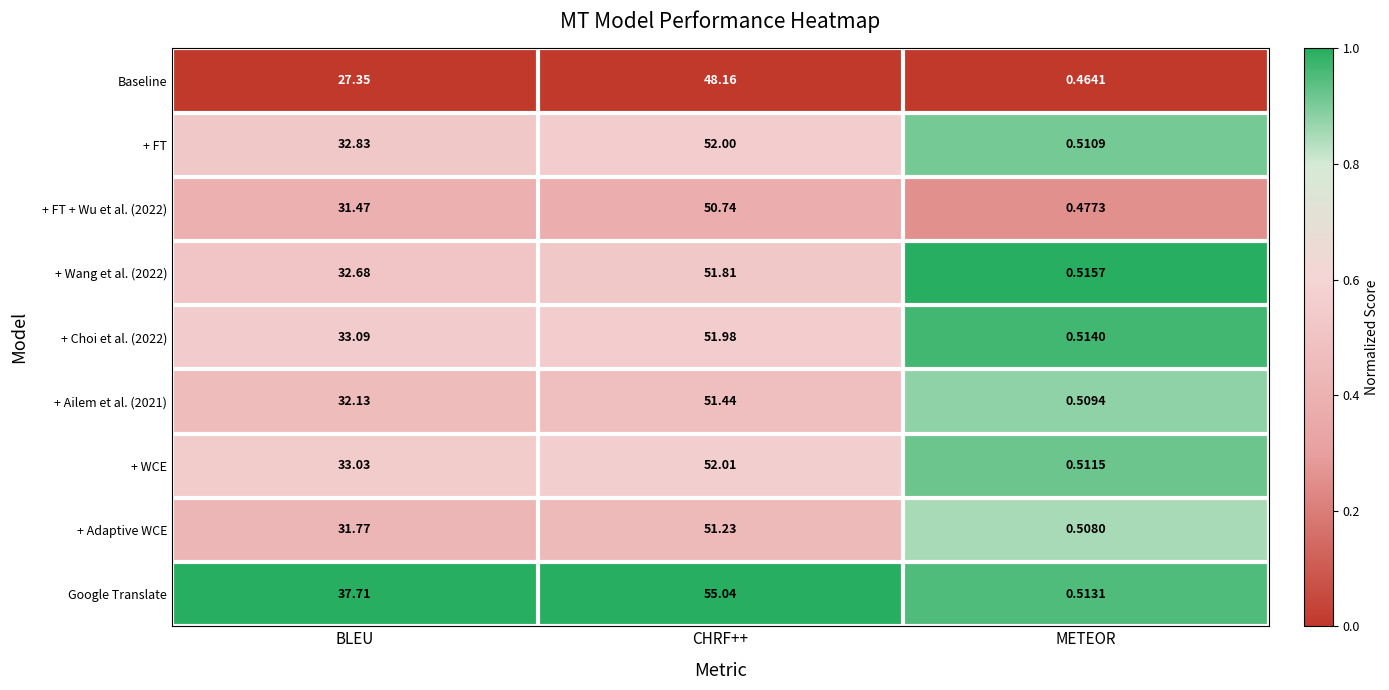

At which label does + Wang et al. (2022) first exceed 32?

BLEU